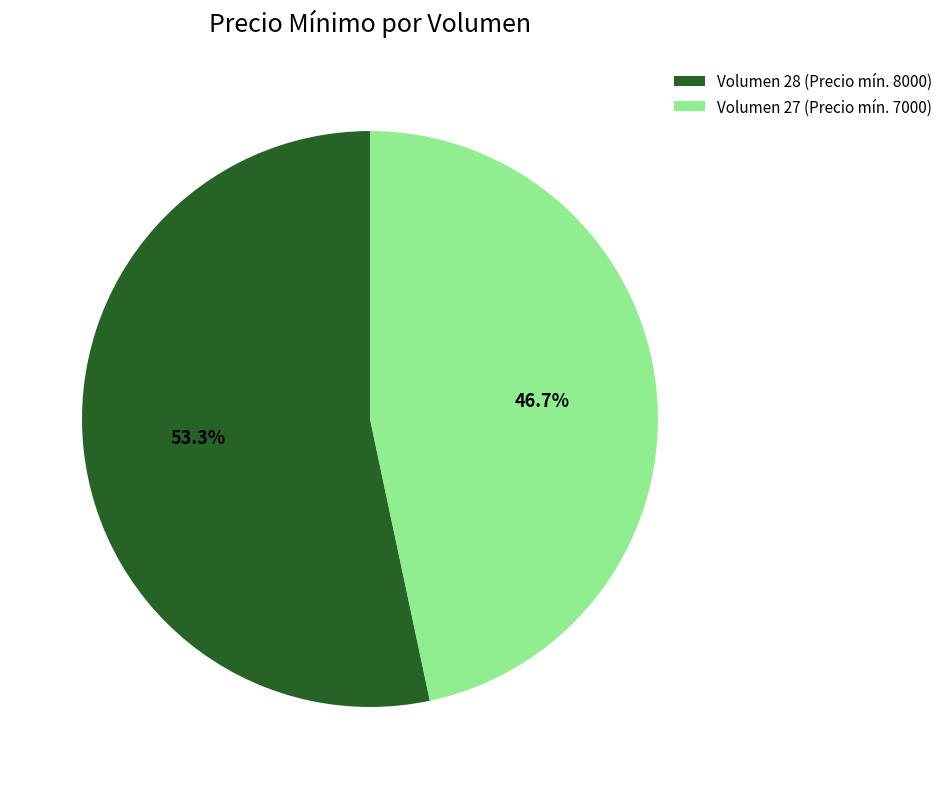

Approximately how many times larger is the value at Volumen 28 (Precio mín. 8000) compared to Volumen 27 (Precio mín. 7000)?

1.1